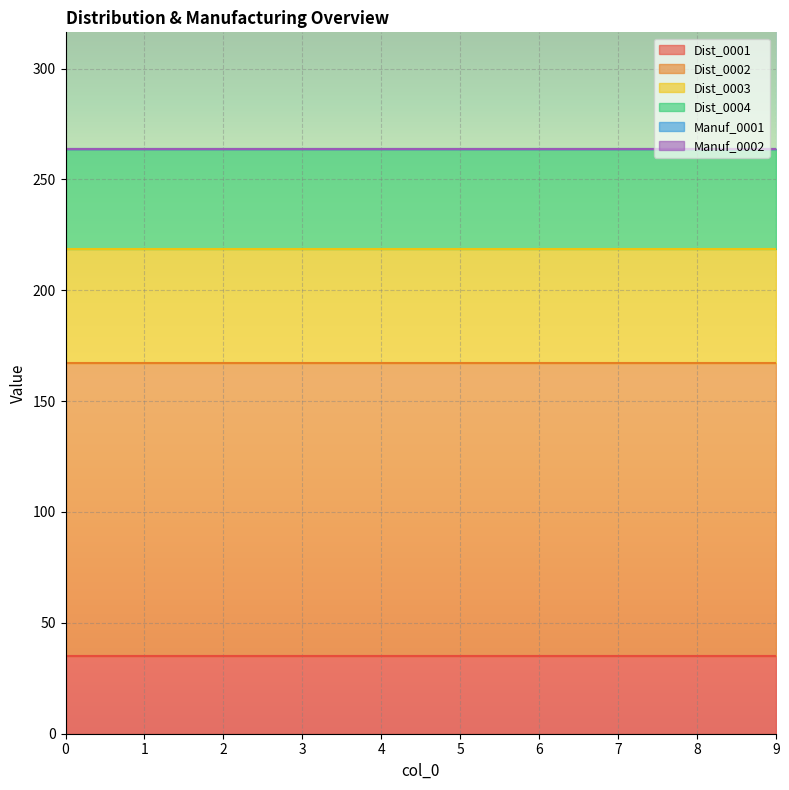

True or false: Manuf_0001 has more than 0 interior local peaks.

False